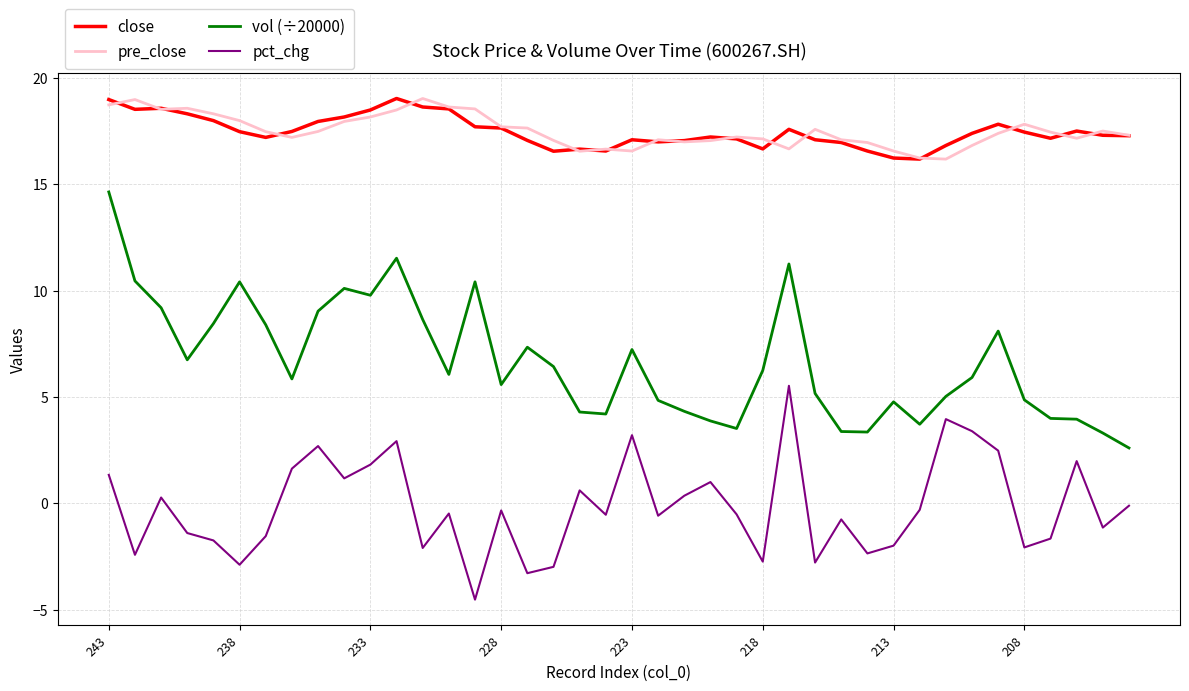

Does the chart display data point markers on the line(s)?

No